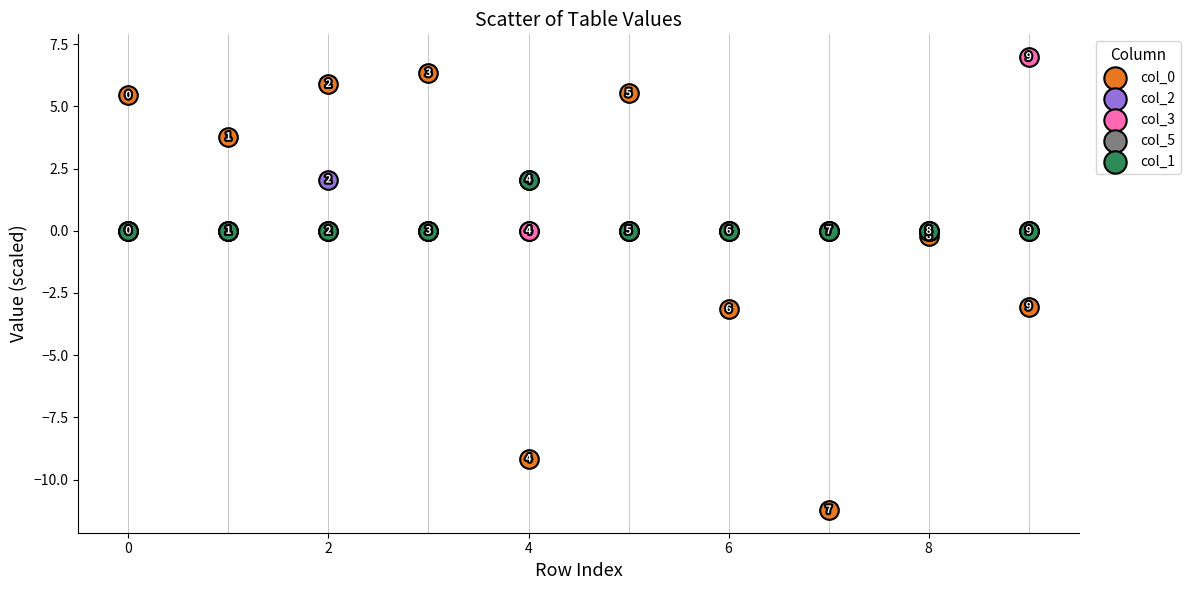

Which series reaches the maximum Y coordinate?

col_3